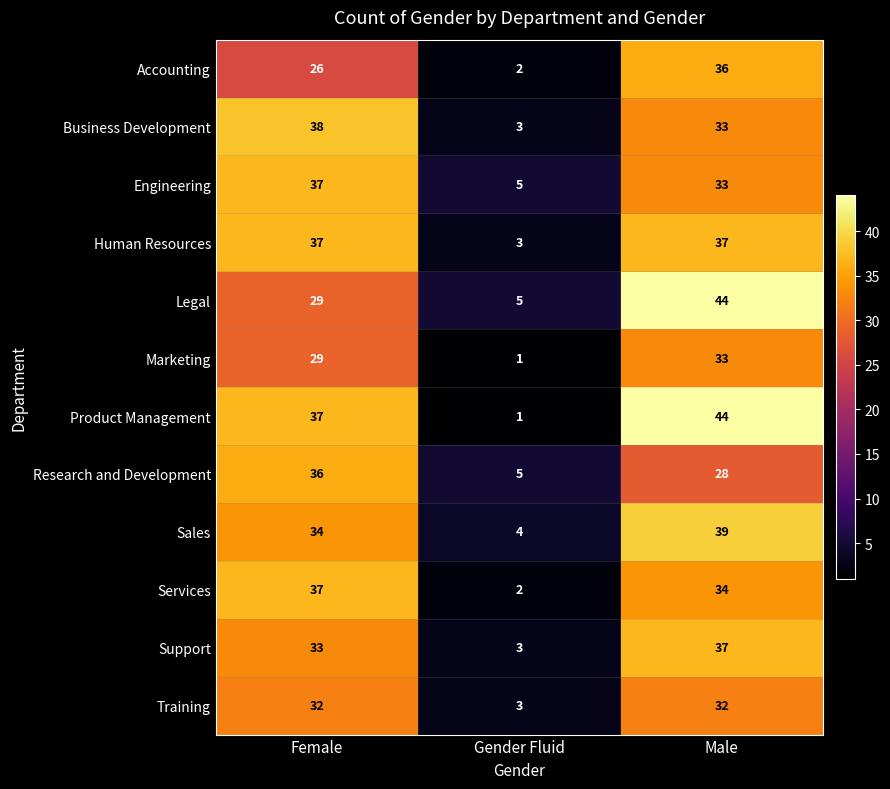

Which series changed the most between Female and Gender Fluid?

Product Management